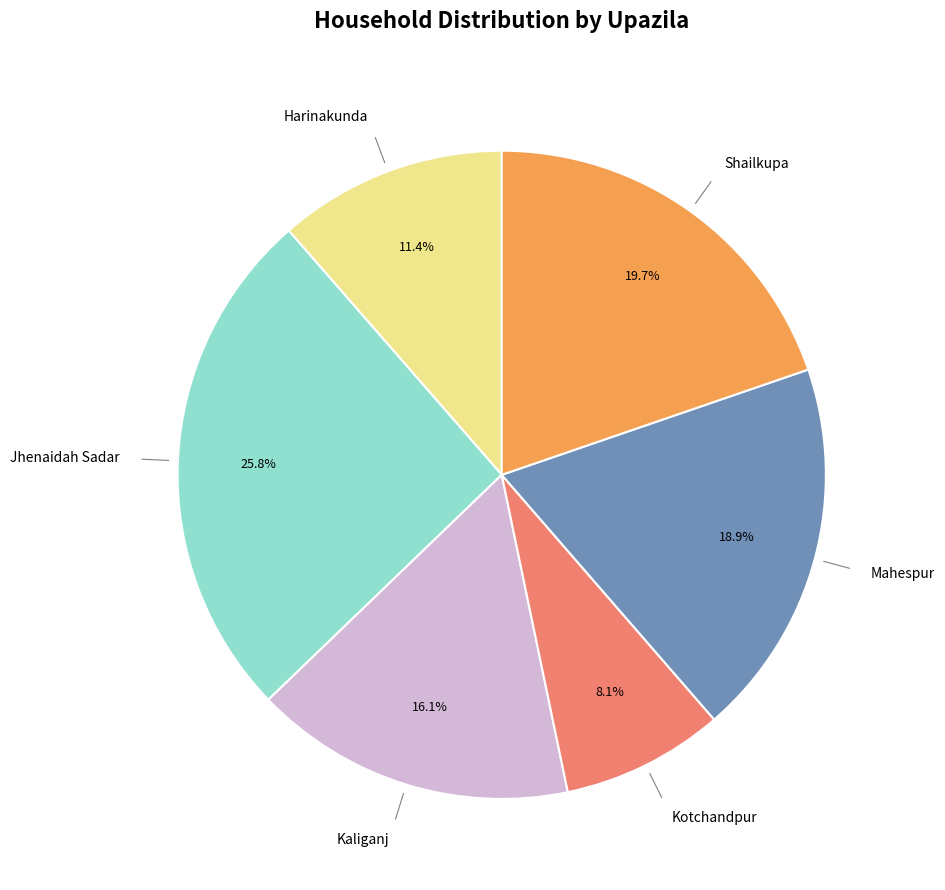

Does any single category account for the majority?

No